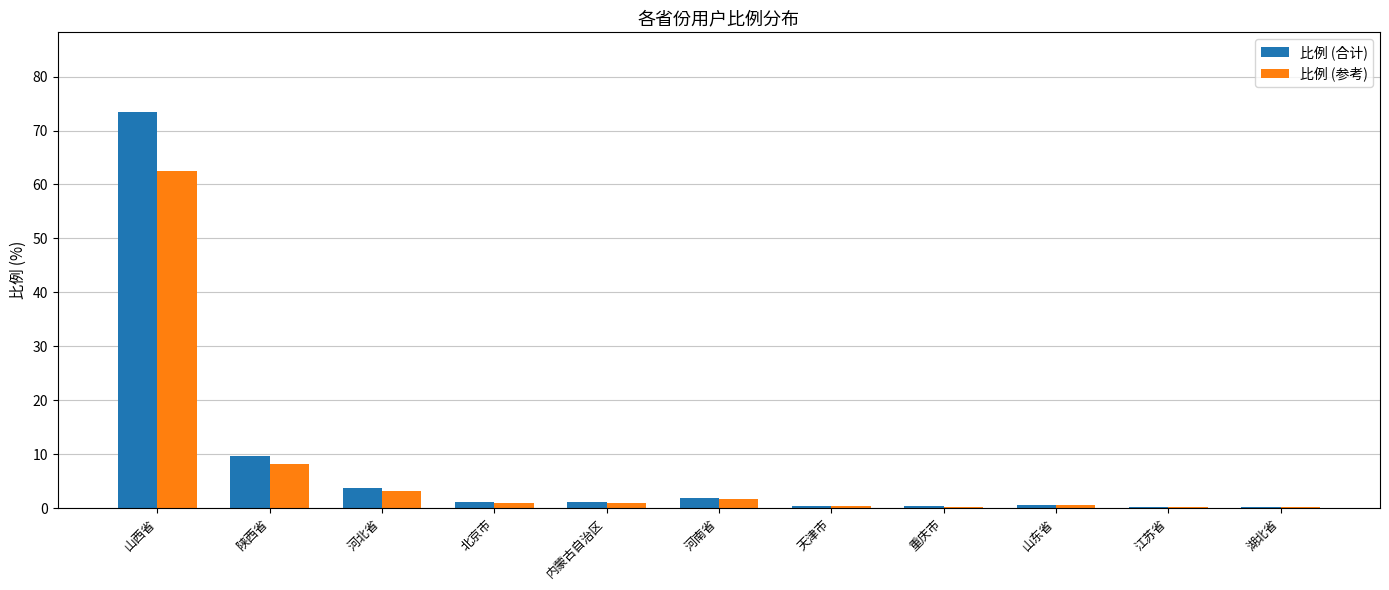

At which category does the chart reach its peak across all series?

山西省